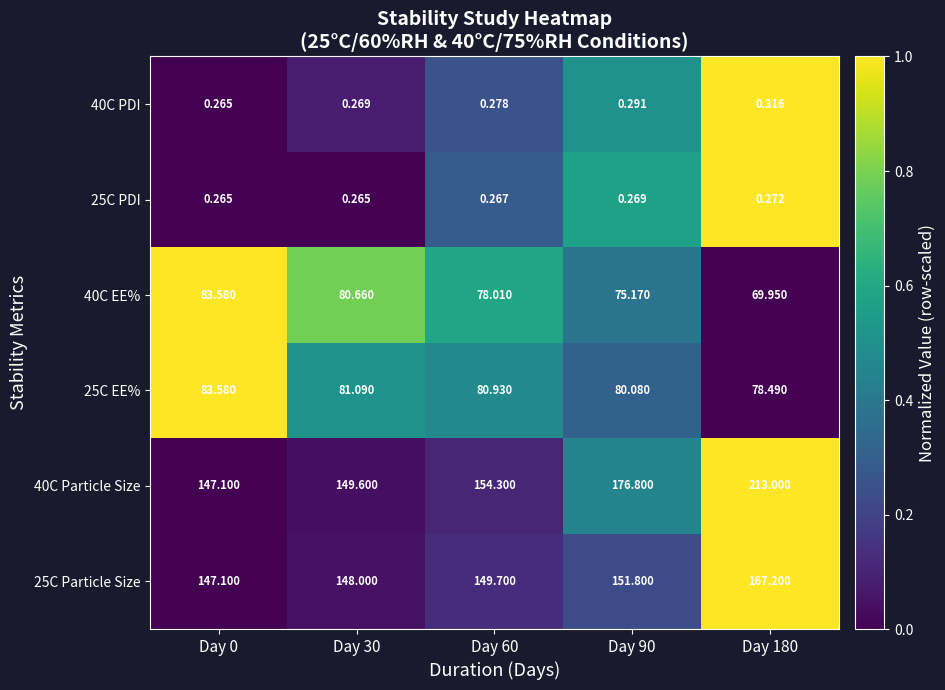

Which label corresponds to the smallest value in the chart?

Day 0